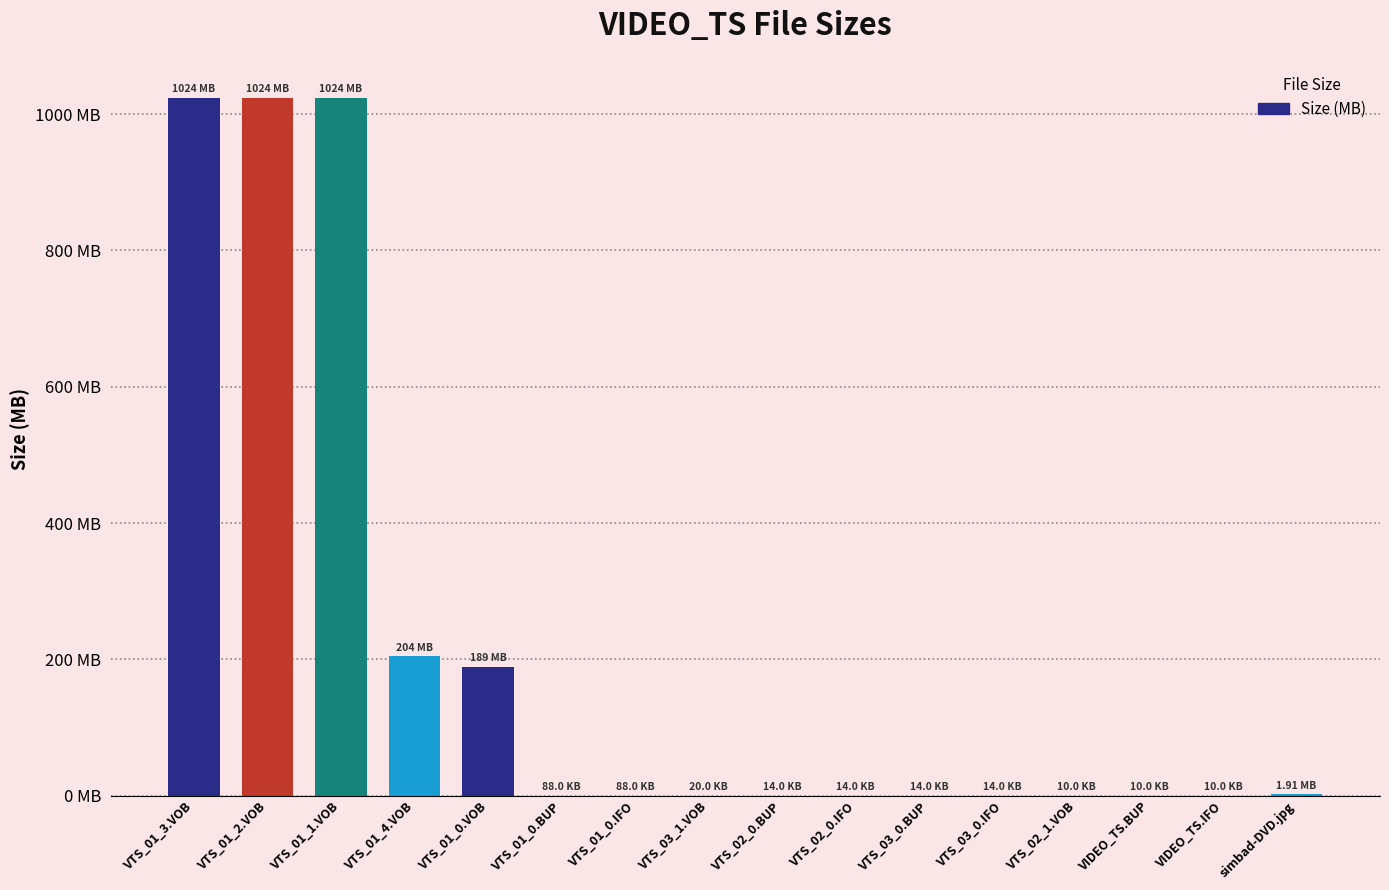

What is the sum of all values?

3467.9